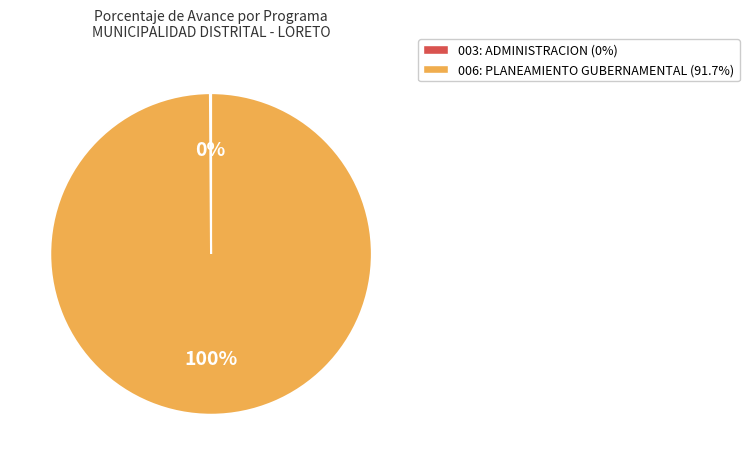

Does any single category account for the majority?

Yes